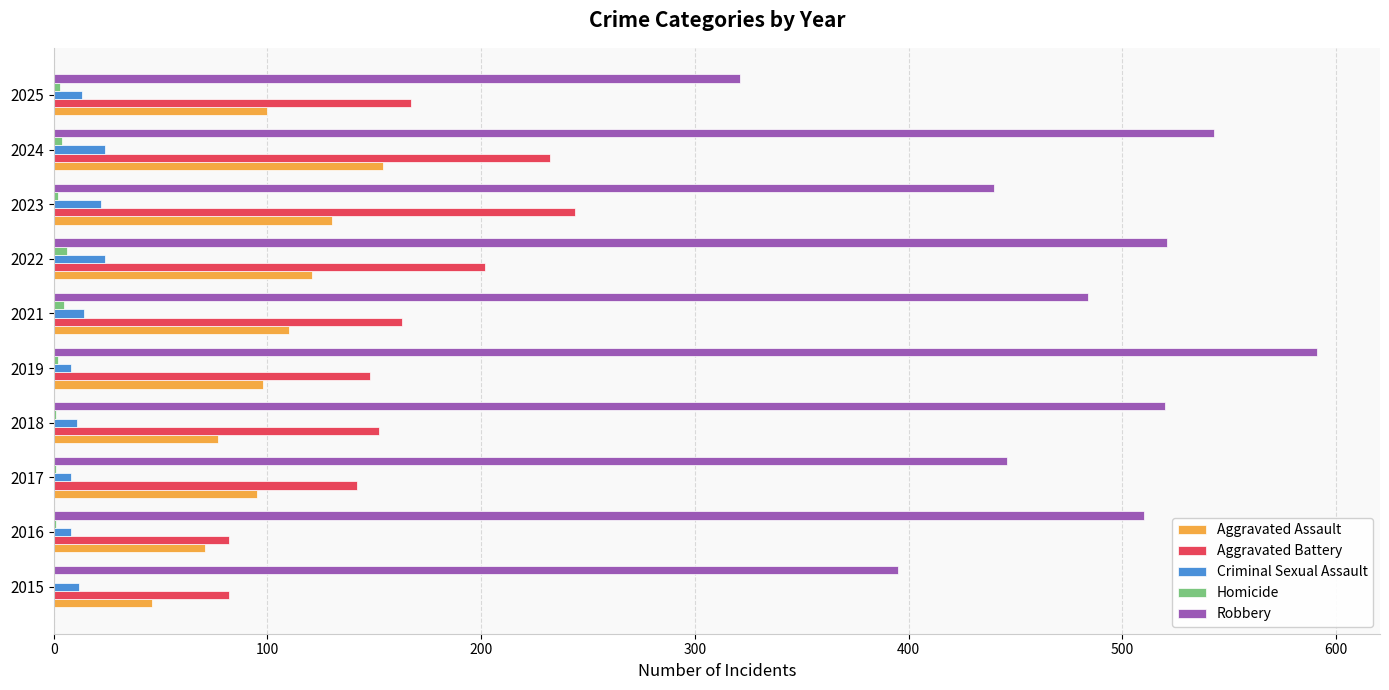

What is the sum of all Criminal Sexual Assault values?

144